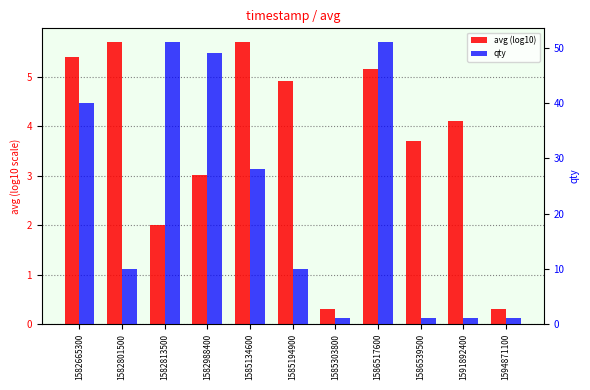

What is the total value across all series at 1585194900?

14.9